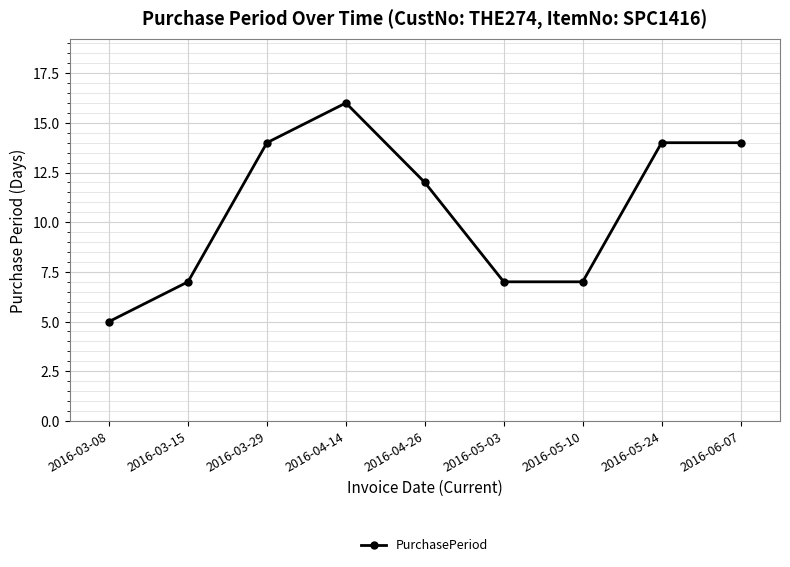

What position from the right is 2016-04-26?

5